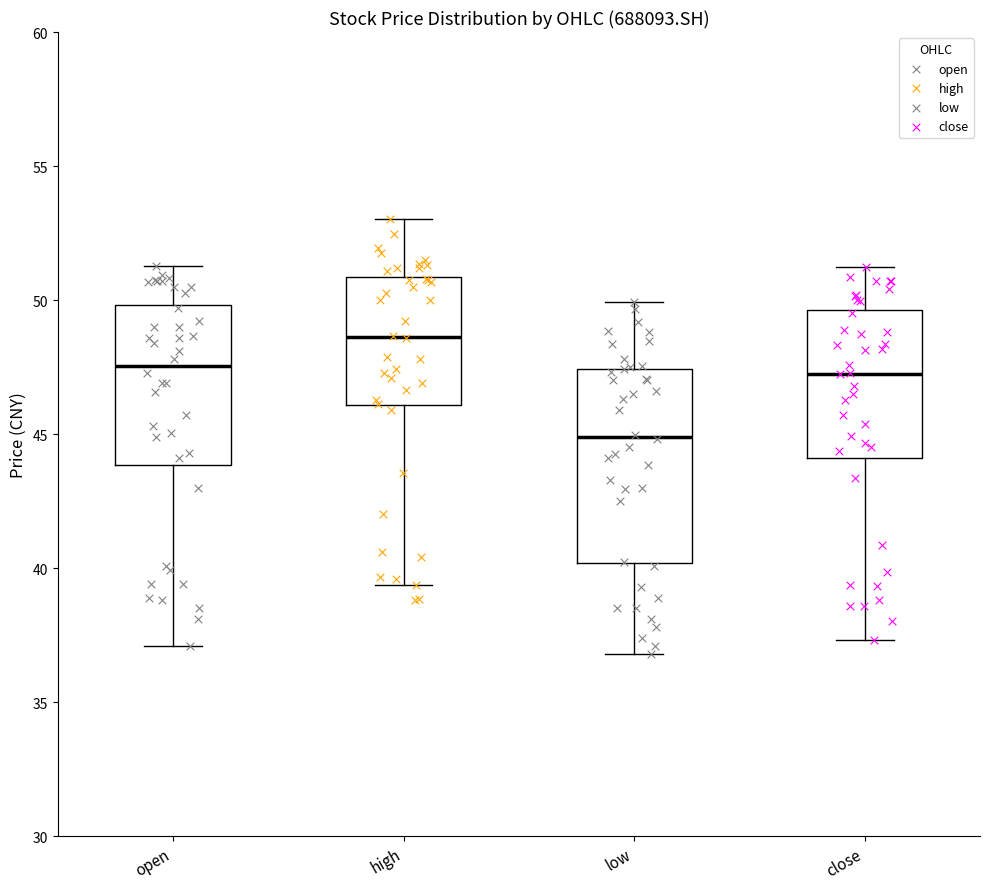

Reading left to right, transcribe this box plot: for each box, give where its median line is, the range the box spans, and where its two whiskers end, as read against the y-axis. The values are not printed on the chart, so give them approximately, as read against the axis.

open: median 47.5, box 44.0 to 50.0, whiskers 37.0 to 51.5
high: median 48.5, box 46.0 to 51.0, whiskers 39.5 to 53.0
low: median 45.0, box 40.0 to 47.5, whiskers 37.0 to 50.0
close: median 47.5, box 44.0 to 49.5, whiskers 37.5 to 51.5